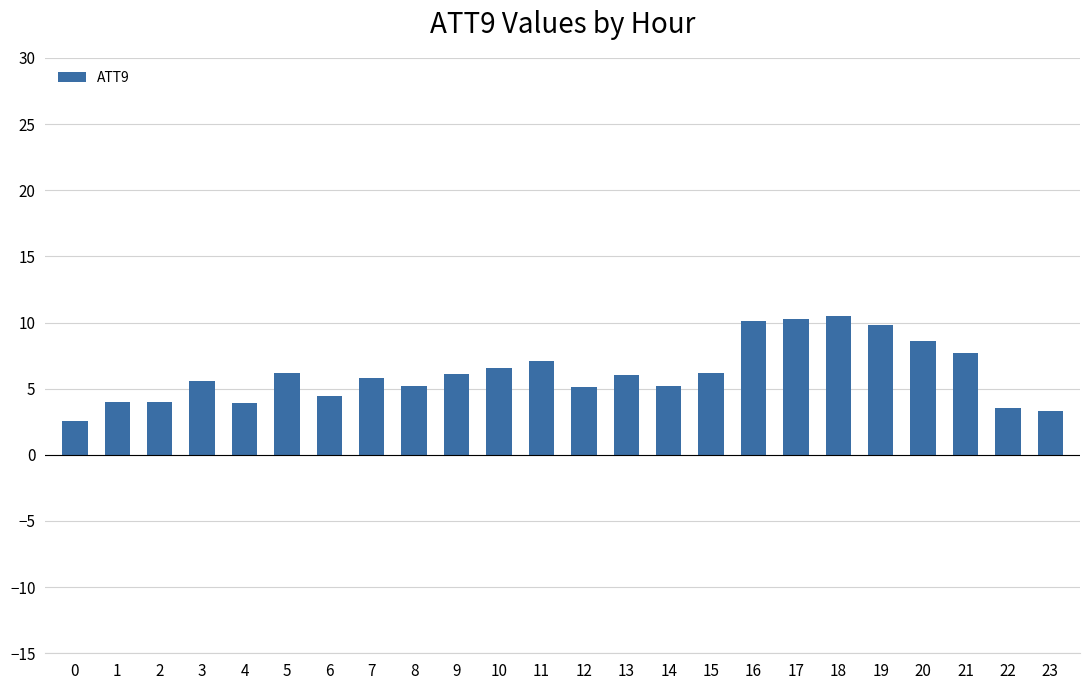

What is the sum of the values at 18 and 14?

15.7